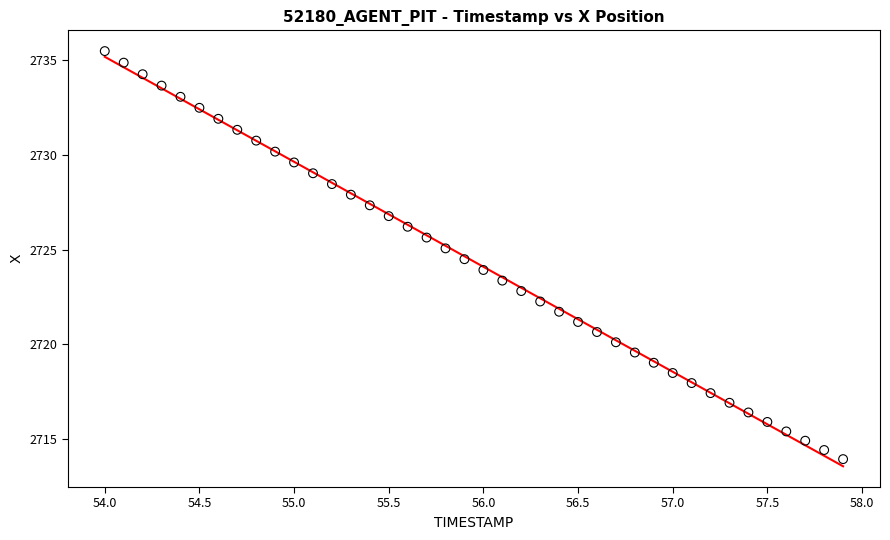

What is the range of X values (max minus min)?

3.9